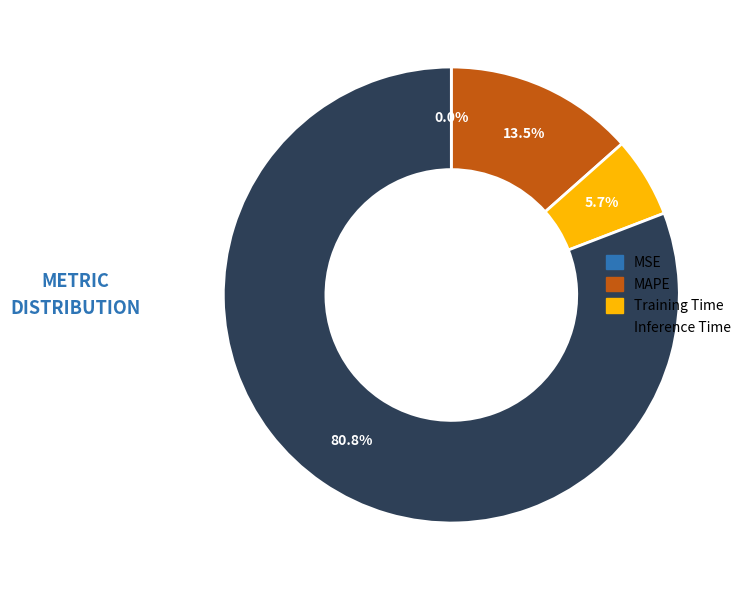

What is the total percentage of Training Time and Inference Time?

86.5%